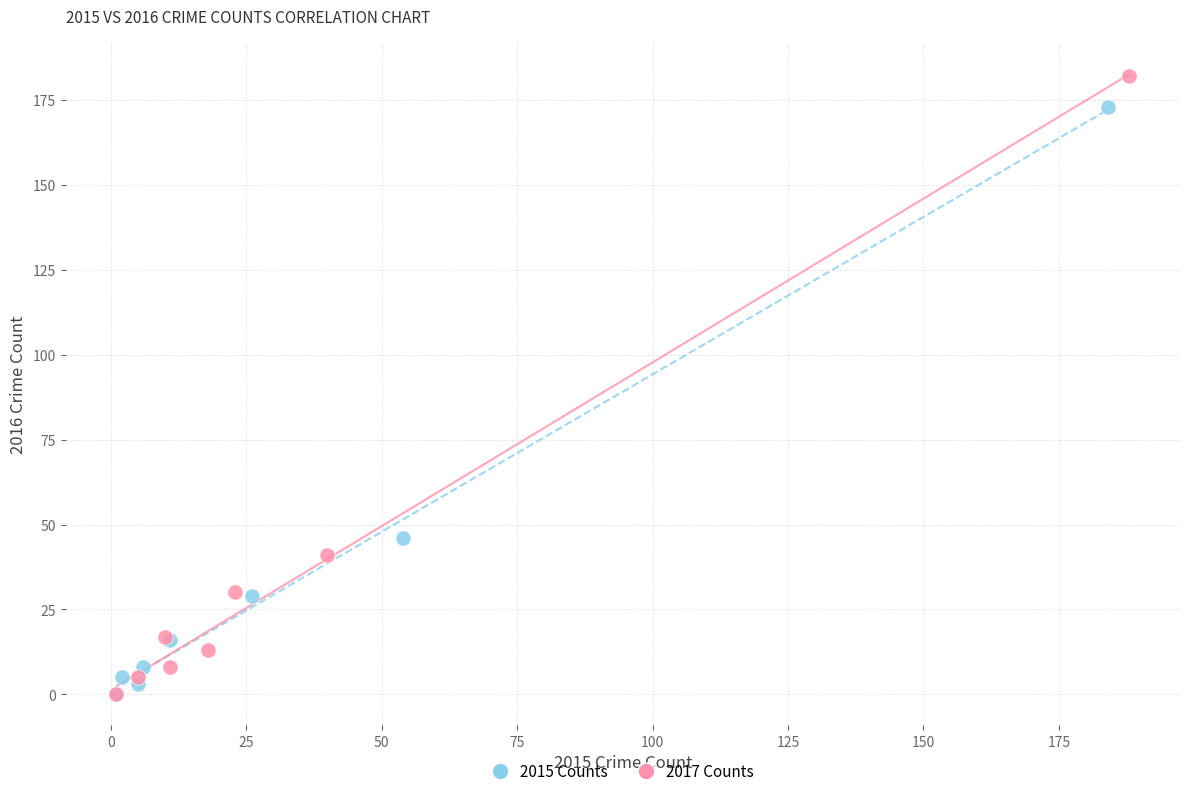

What are all the series names shown in the legend?

2015 Counts, 2017 Counts